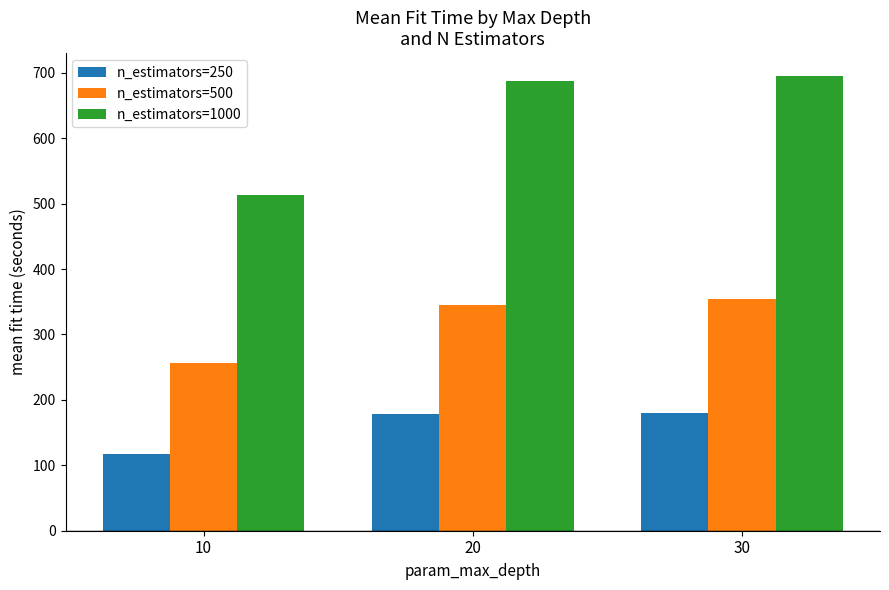

The value of n_estimators=250 at 10 is 158.7. True or false?

False